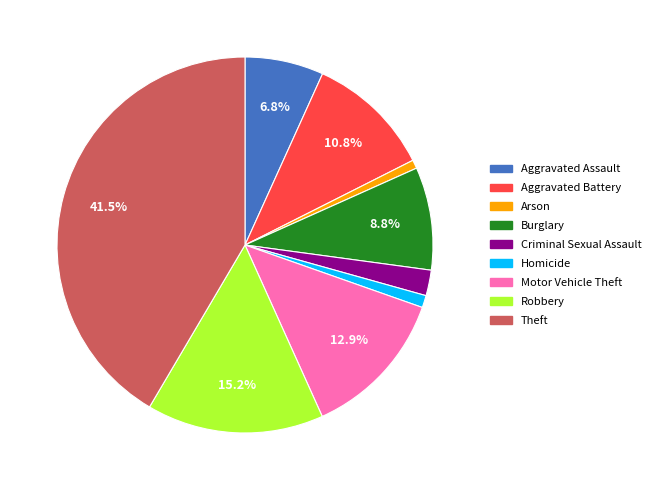

Between Aggravated Battery and Homicide, which is larger?

Aggravated Battery